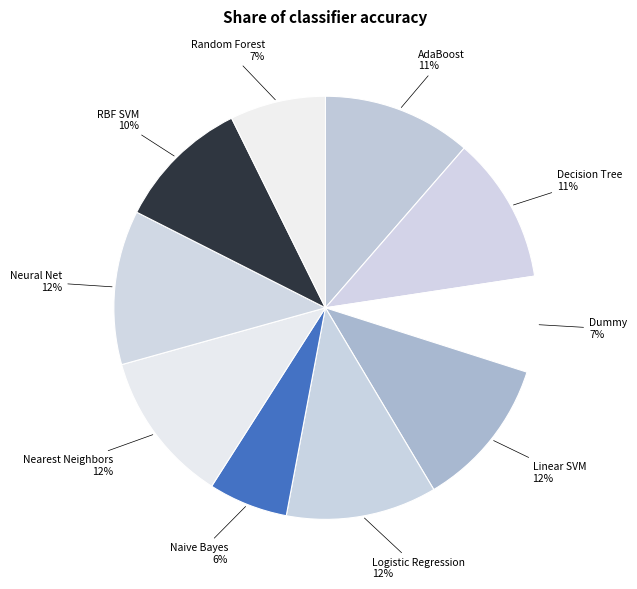

Is it true that Random Forest is 7% of the pie?

True